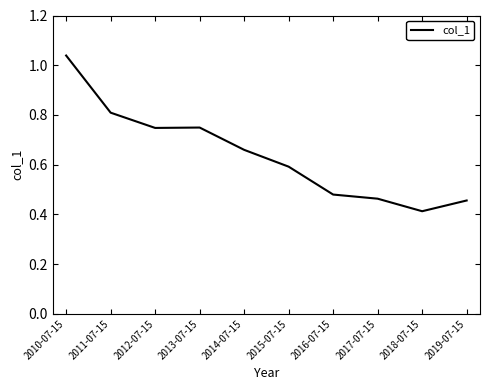

Which category has the lowest value across all series?

2018-07-15